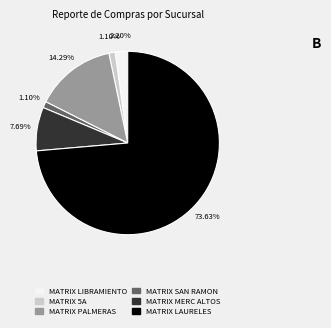

Is there any slice that represents more than half of the pie?

Yes